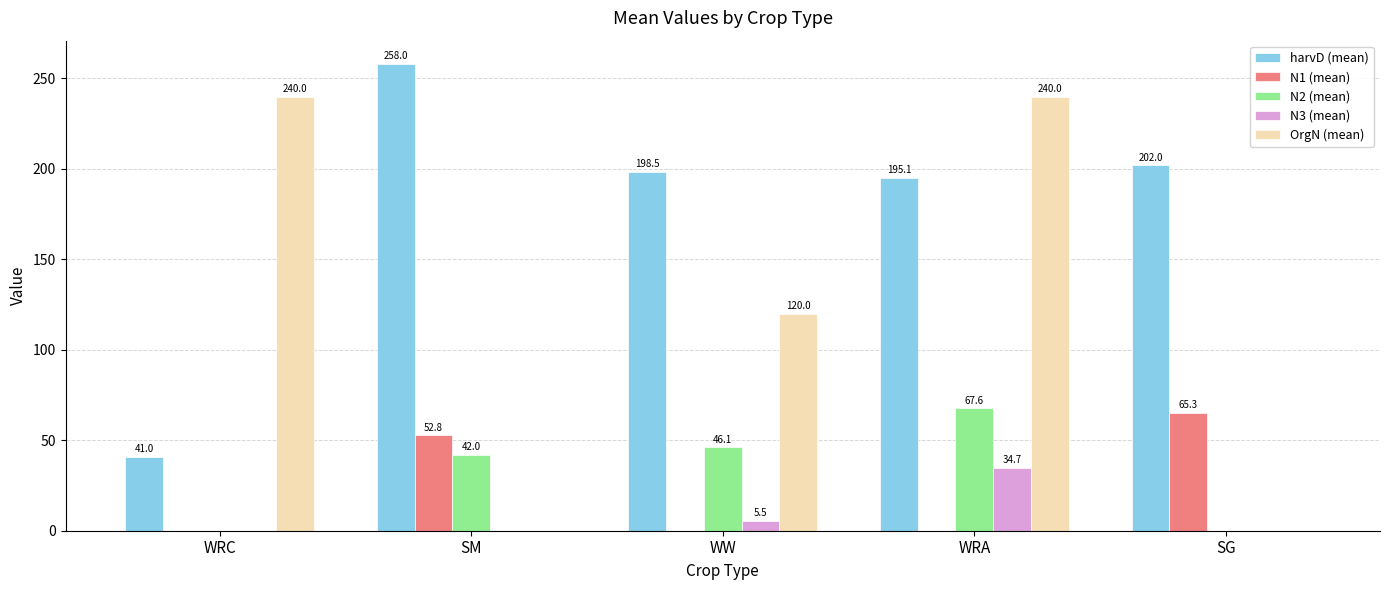

Count the OrgN (mean) values in the range 0 to 240.

5